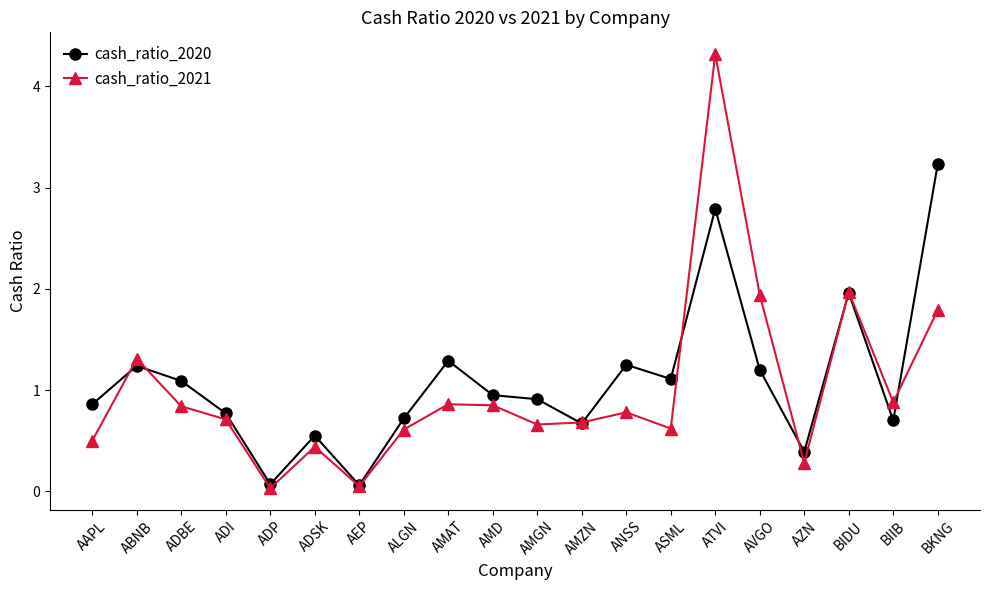

Rank the series by their maximum value, from highest to lowest.

cash_ratio_2021, cash_ratio_2020